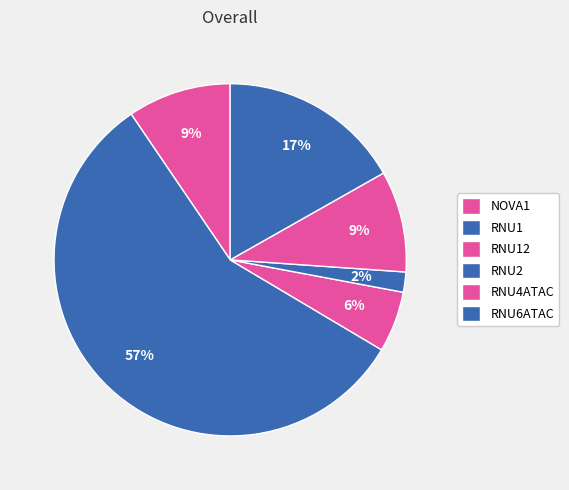

To the nearest percent, what is the average slice percentage?

17%